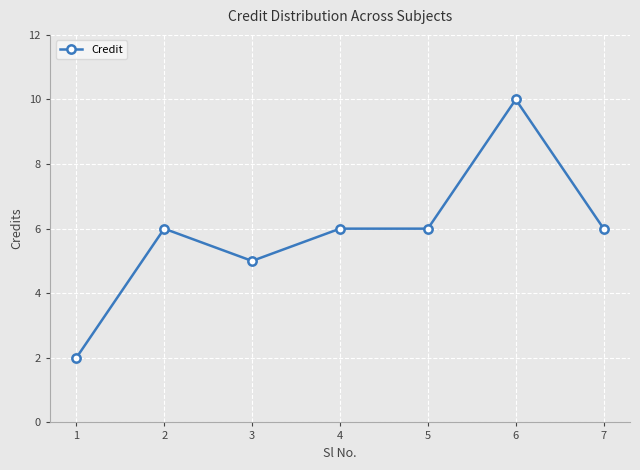

True or false: there are more than 1 points higher than both neighbors.

True